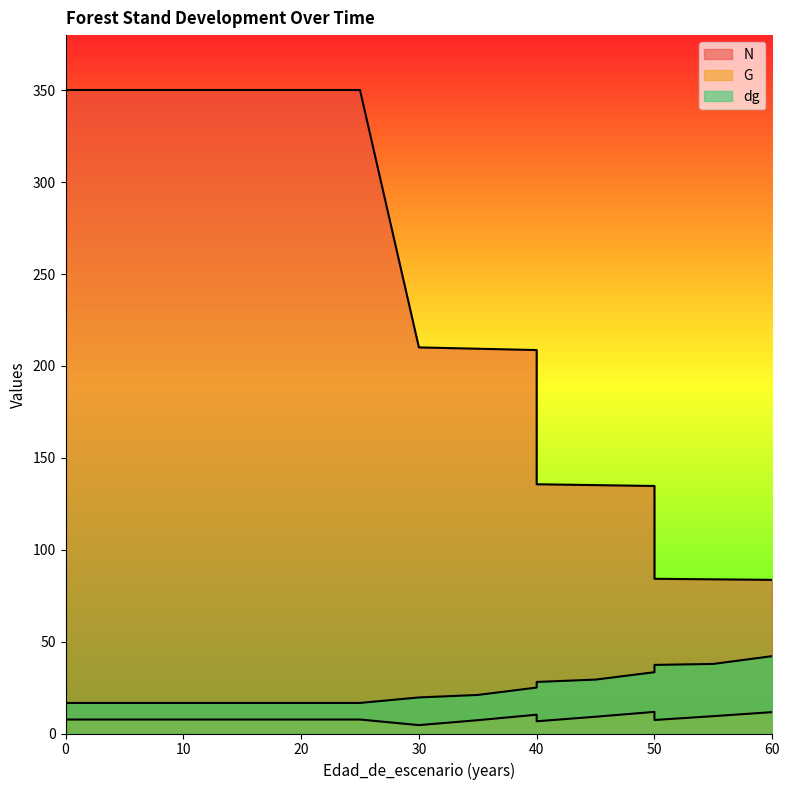

How many lines are shown in the chart?

3